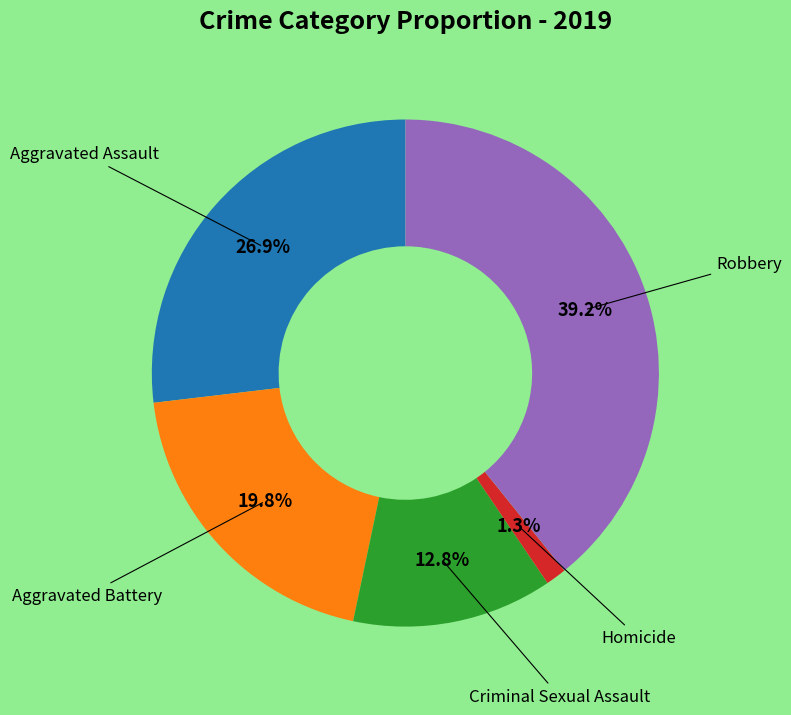

Count the number of slices in the pie.

5